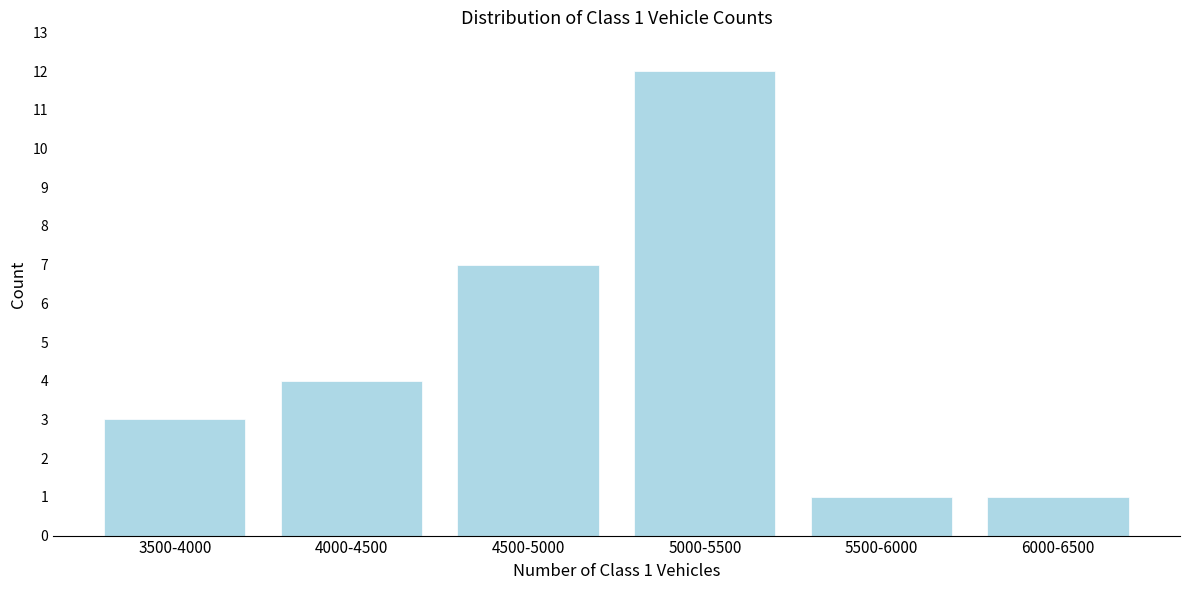

Reading left to right, extract all data points from this chart.

3	4	7	12	1	1